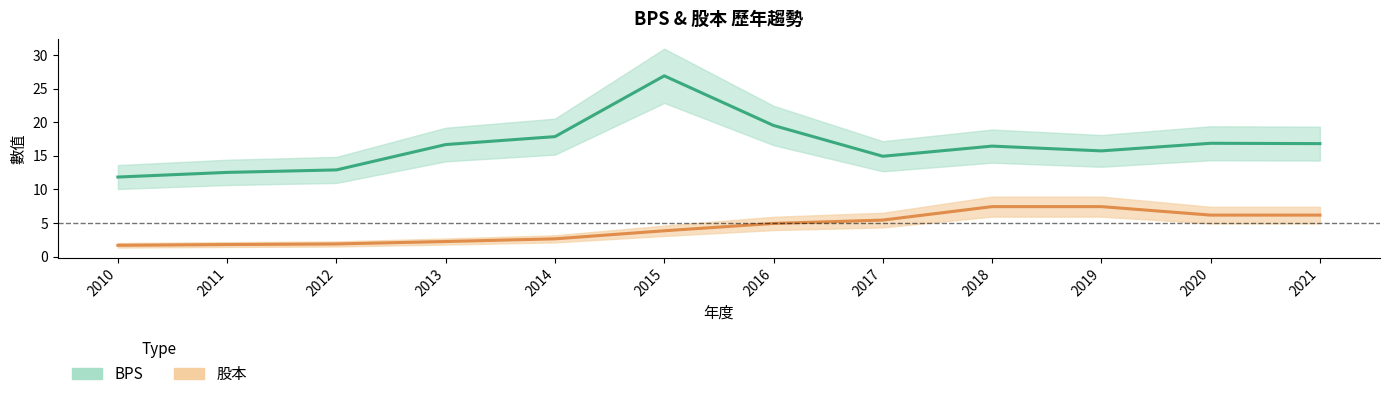

List the series in order of their overall mean, lowest first.

股本, BPS